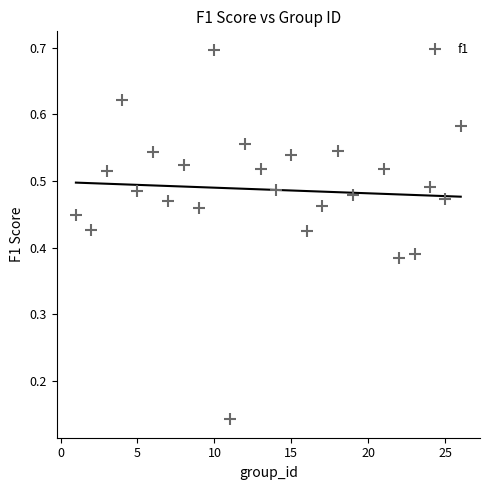

What is the range of X values (max minus min)?

25.0